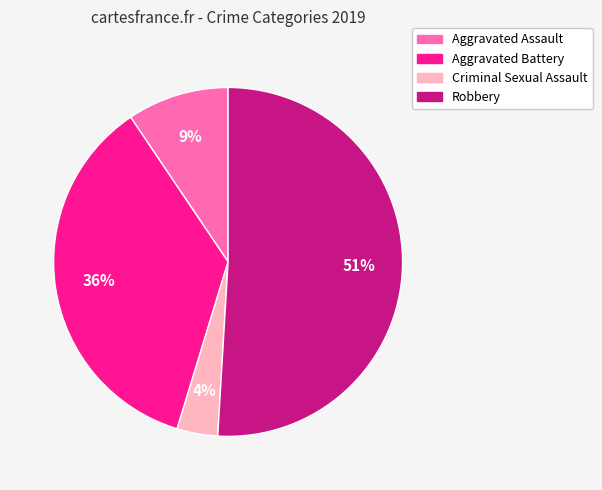

True or false: Robbery accounts for 62% of the total.

False